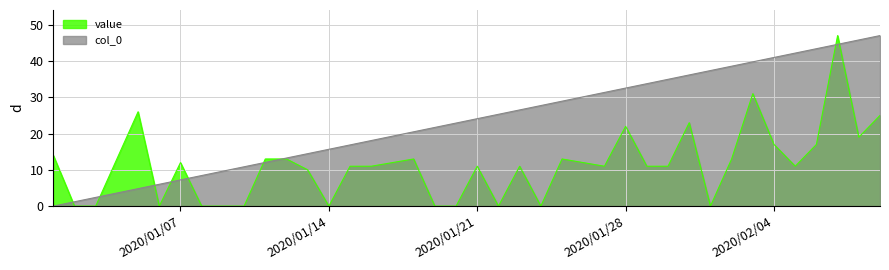

What is the value of the value point at the 39th from the left?

19.0